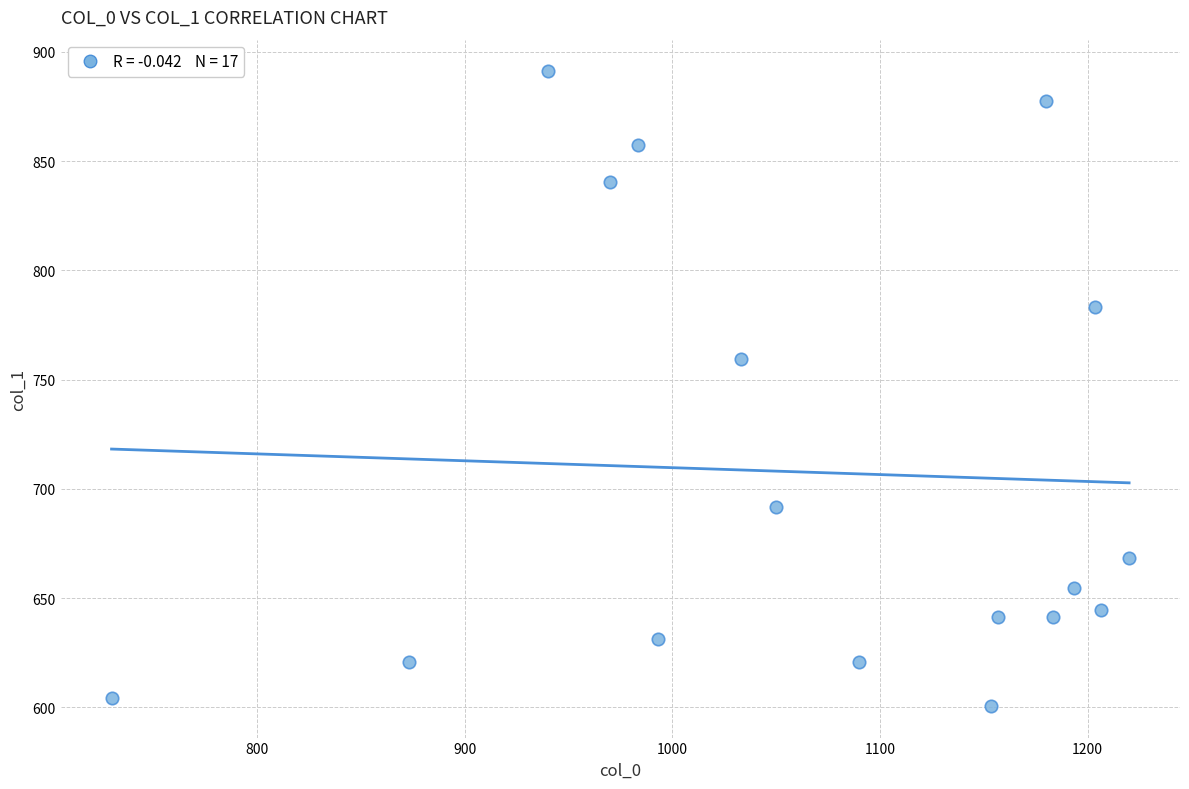

What is the range of X values (max minus min)?

490.0